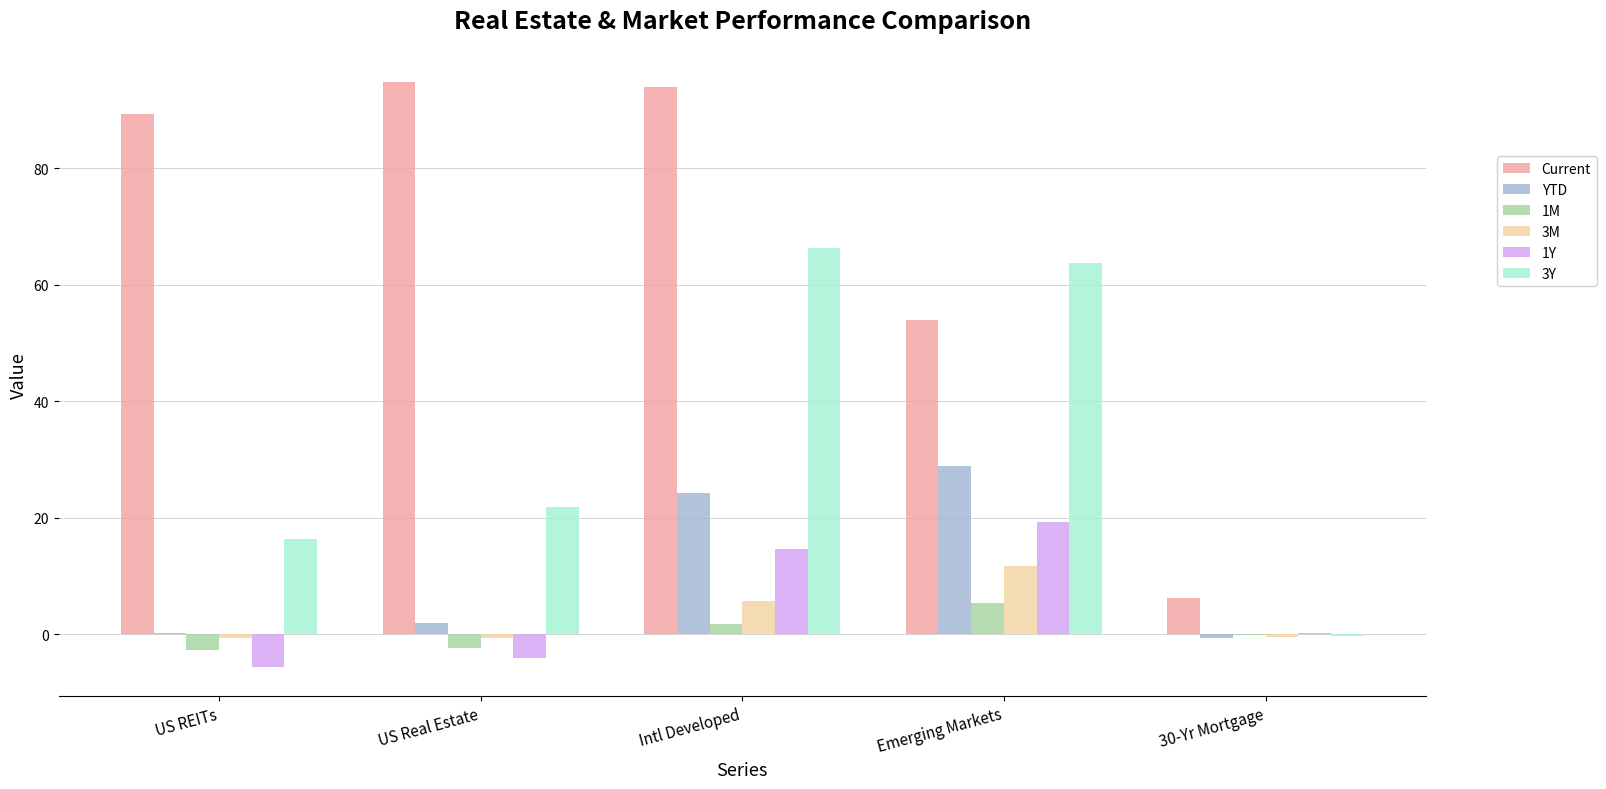

What is the spread (max minus min) of values at Intl Developed?

92.3